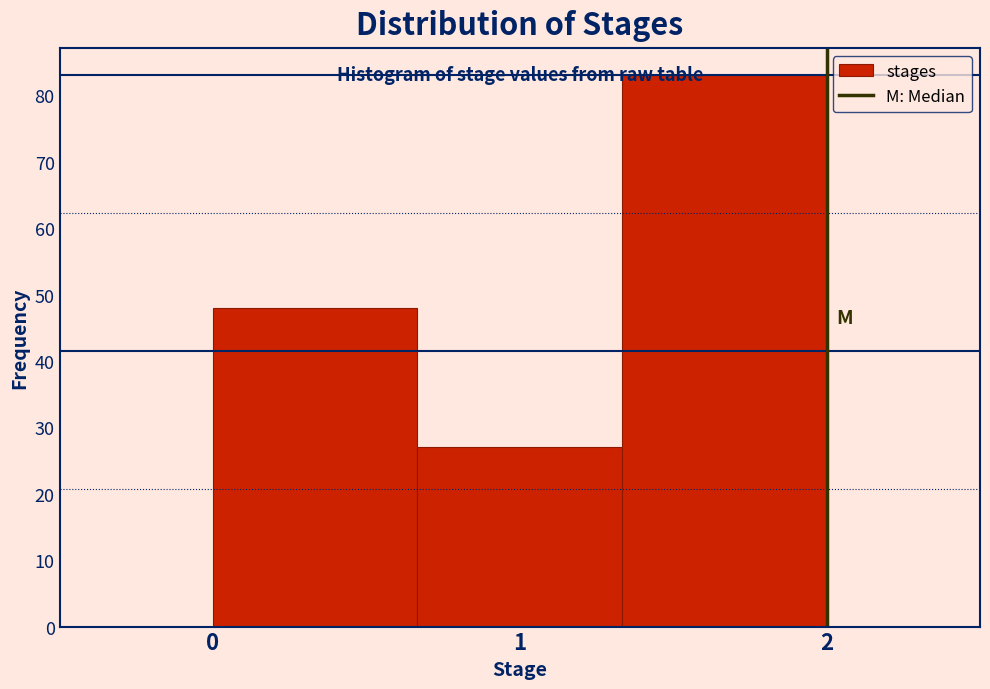

Which range on the x-axis has the tallest bar?

1.3 to 2.0